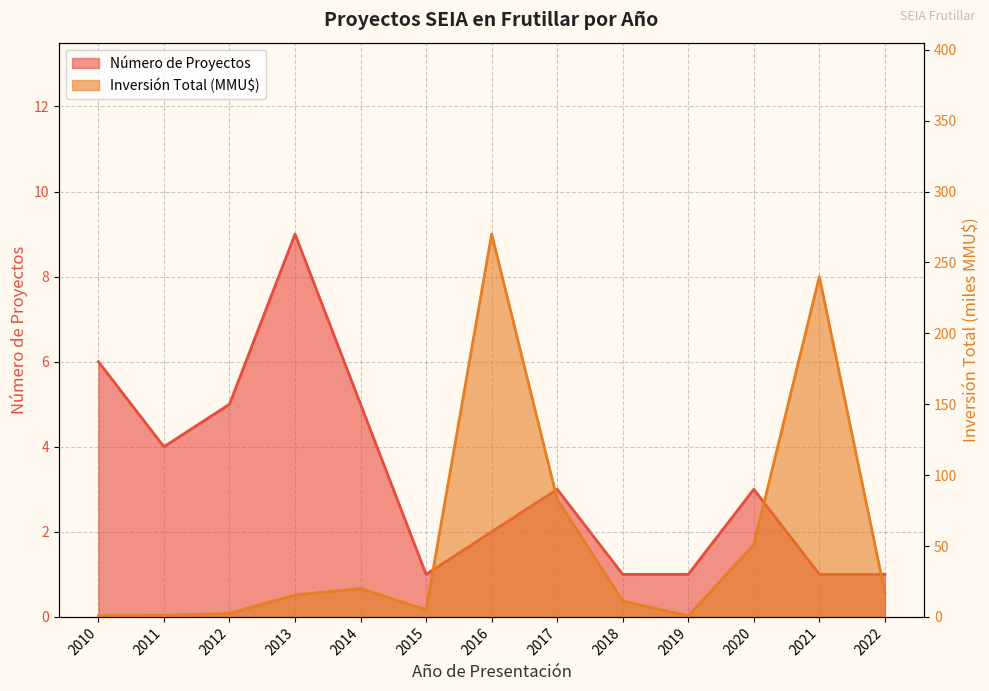

What is the total value across all series at 2015?

6.0